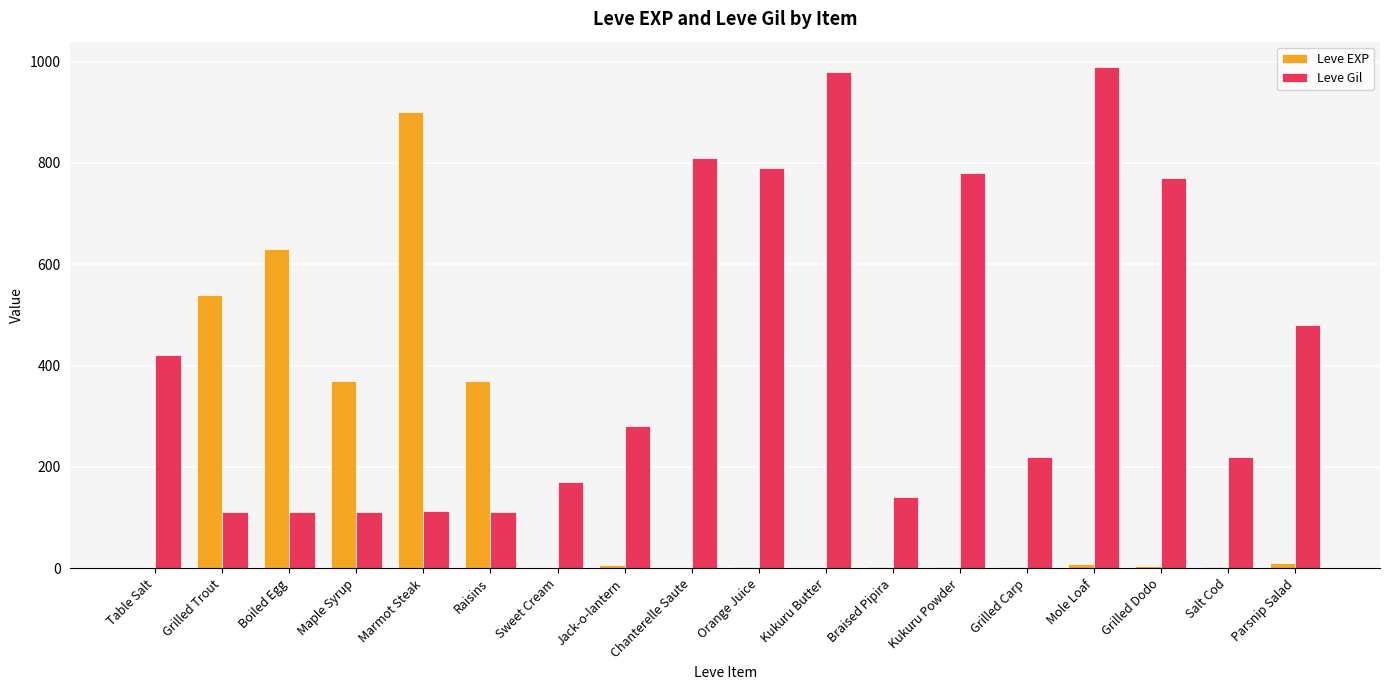

What is the greatest value displayed?

990